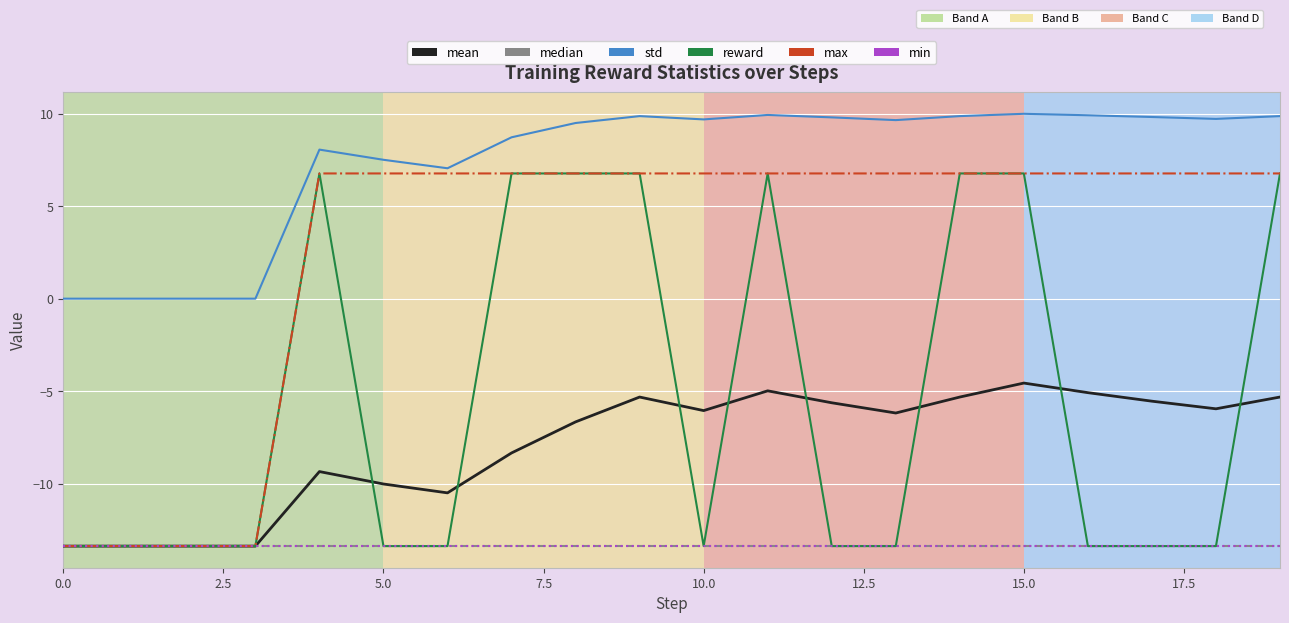

Which series has the largest total across all categories?

std